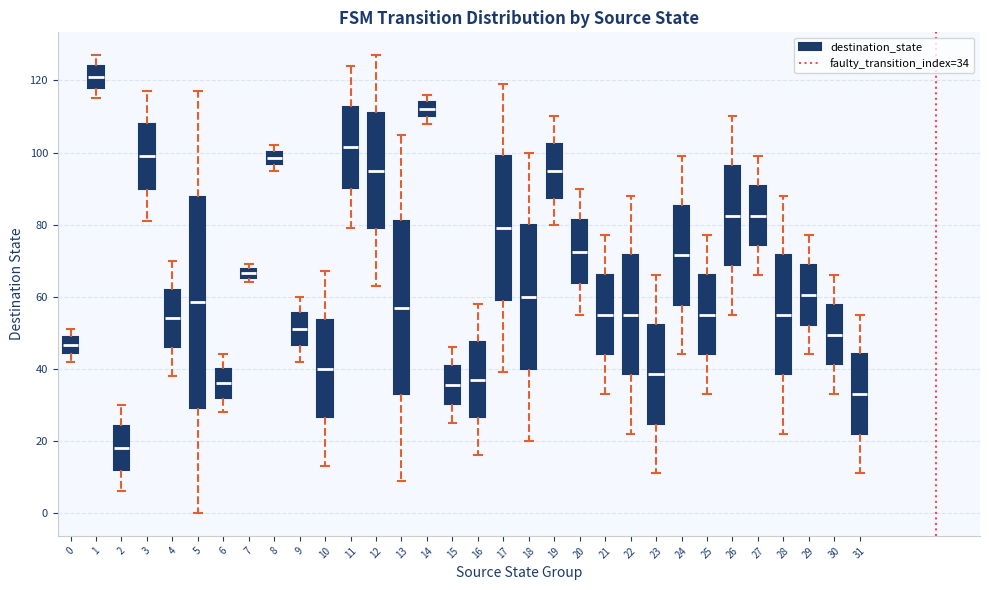

Where does the median line of the box at x = 16 sit on the y-axis? The values are not printed on the chart, so give them approximately, as read against the axis.

38